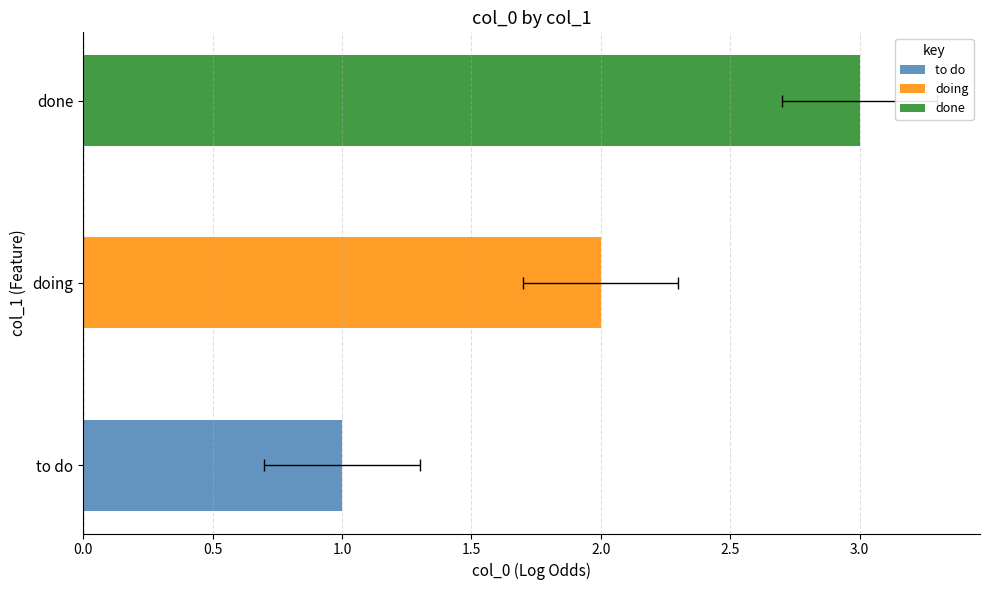

Which category has the highest value across all series?

done